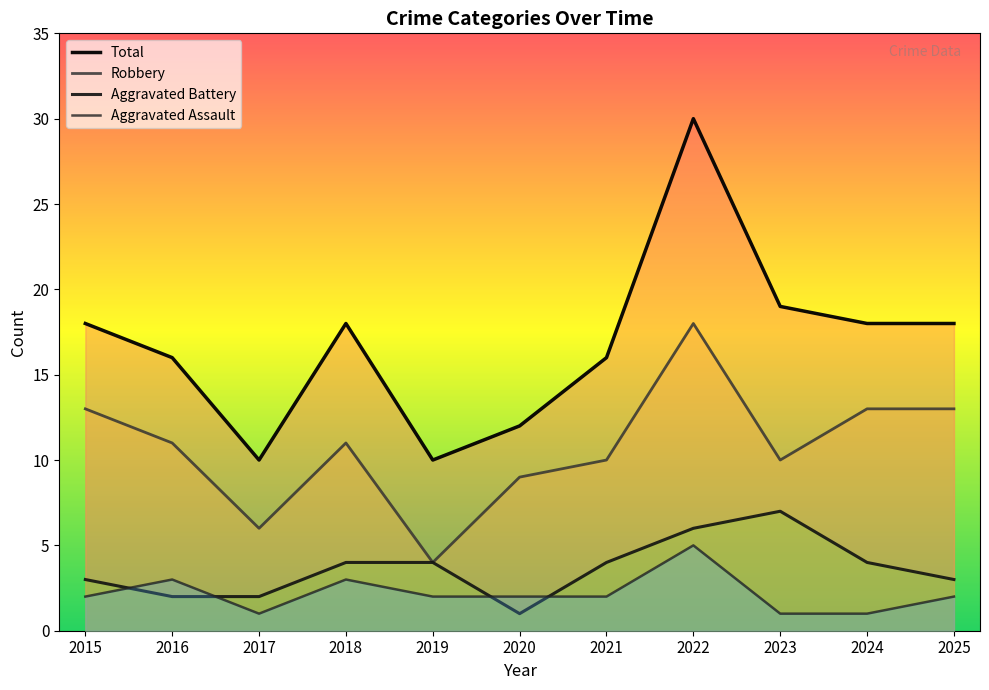

Is the value of Aggravated Battery at 2024 greater than the value of Robbery at 2024?

No